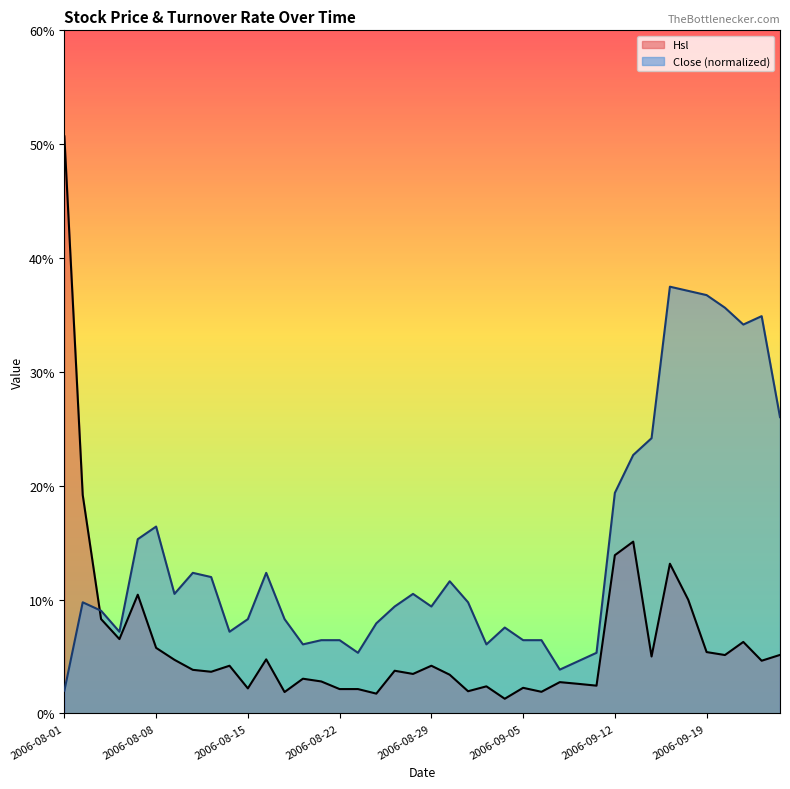

What is the sum of all Close values?

562.0